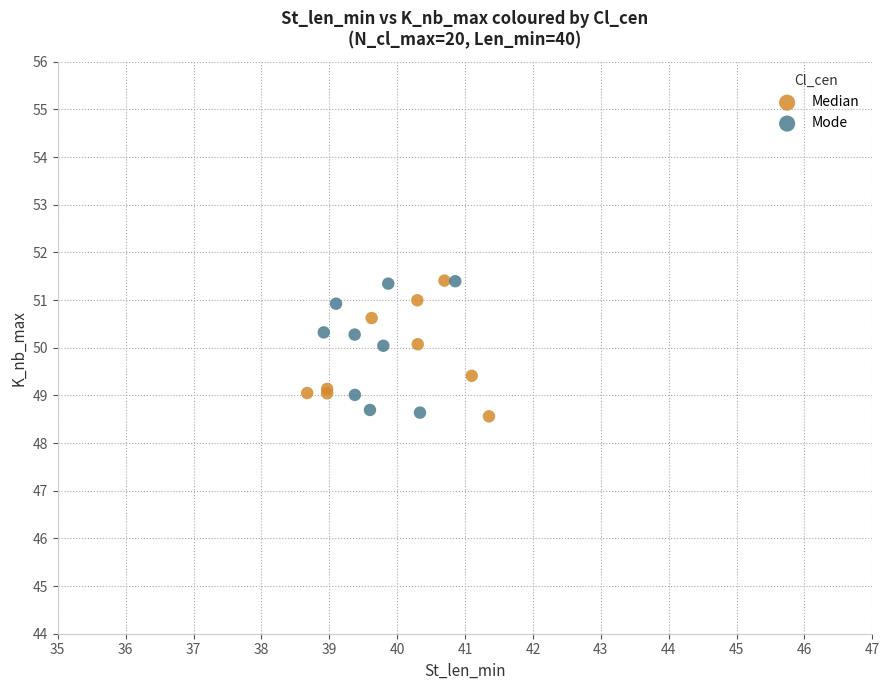

What are all the series names shown in the legend?

Median, Mode